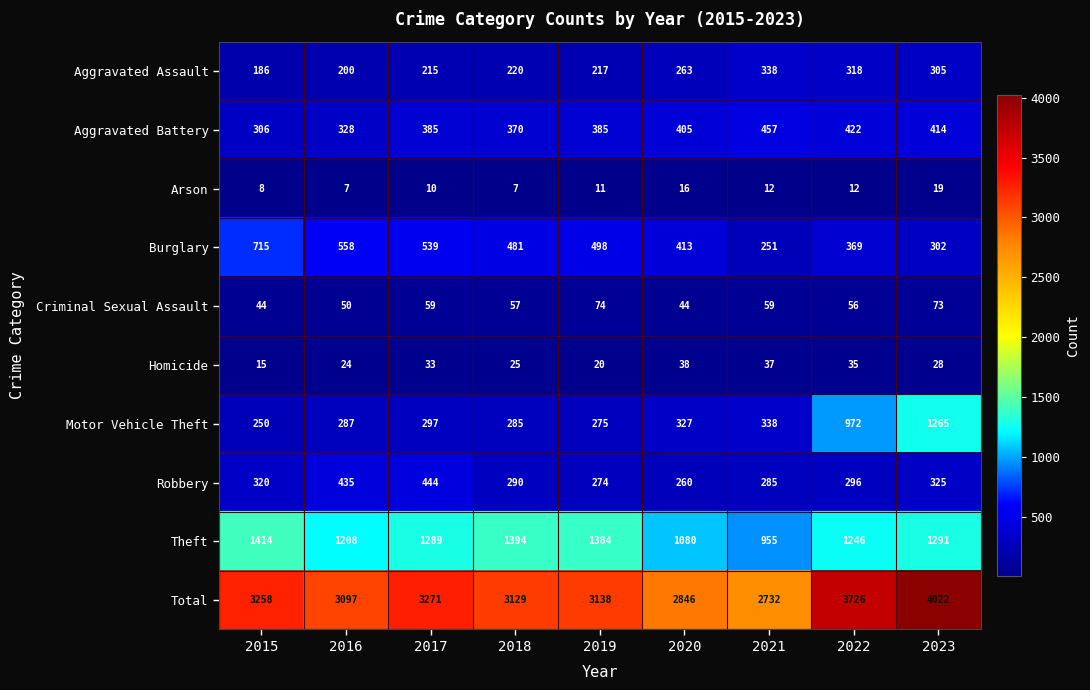

At which category is the sum across all series the highest?

2023